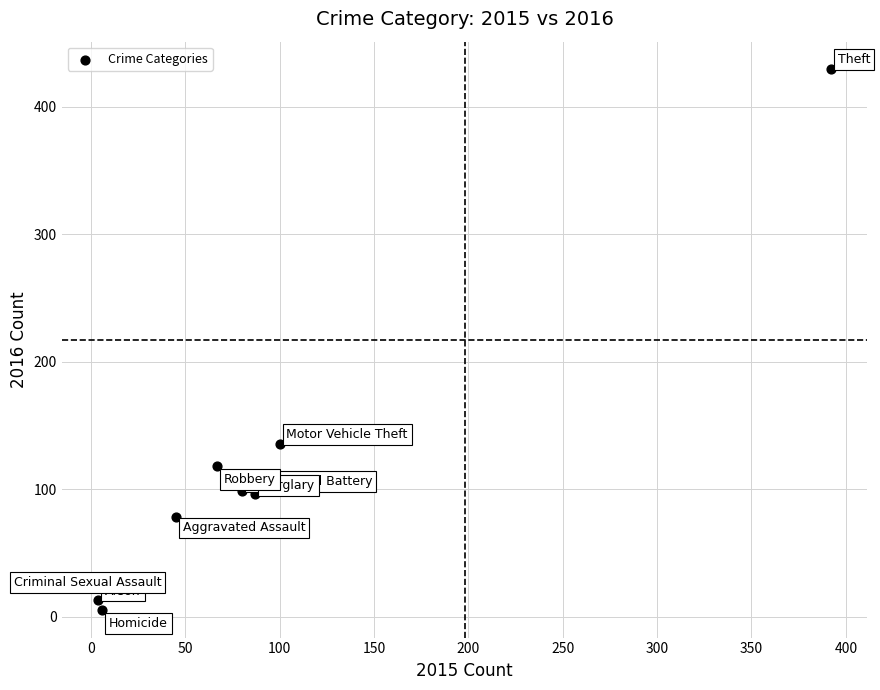

What is the range of X values (max minus min)?

388